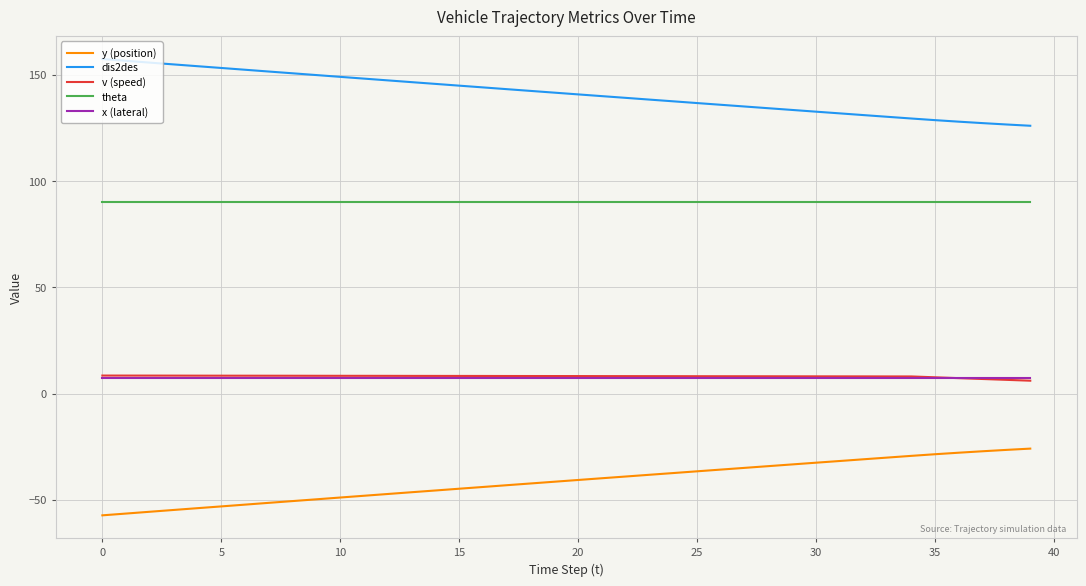

Does the chart have visible grid lines?

Yes